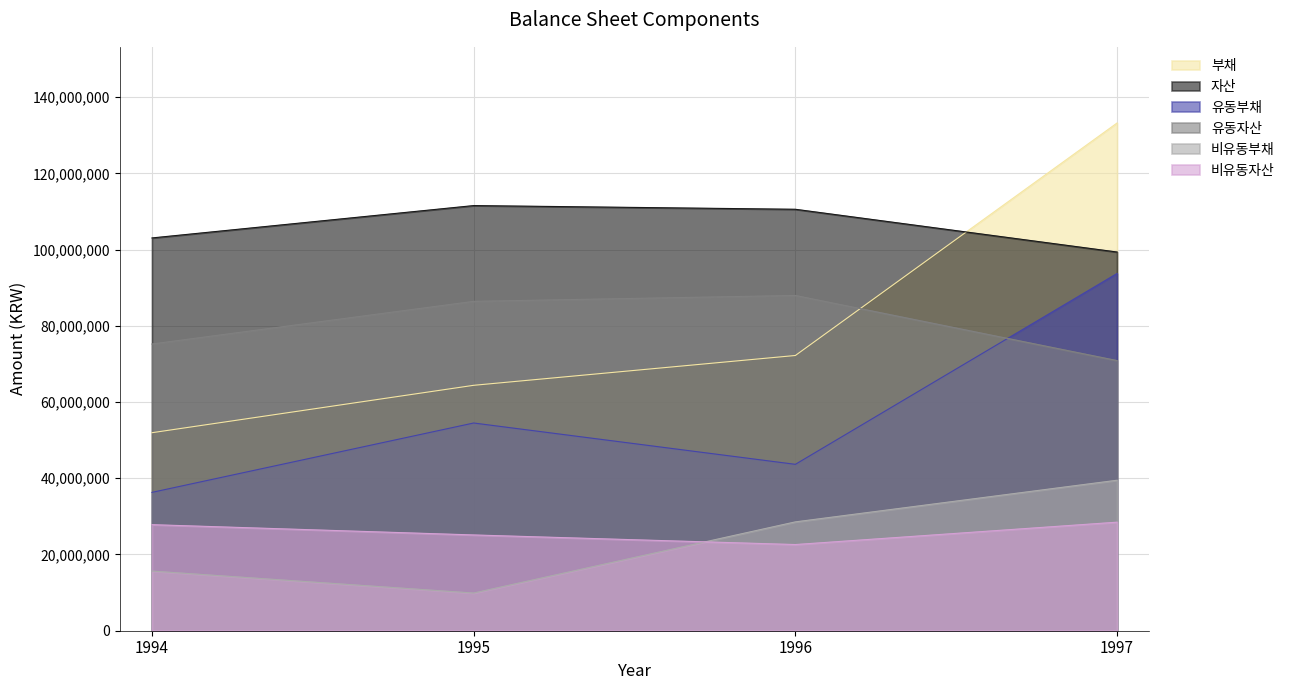

Which category has the lowest value in the 유동부채 series?

1994